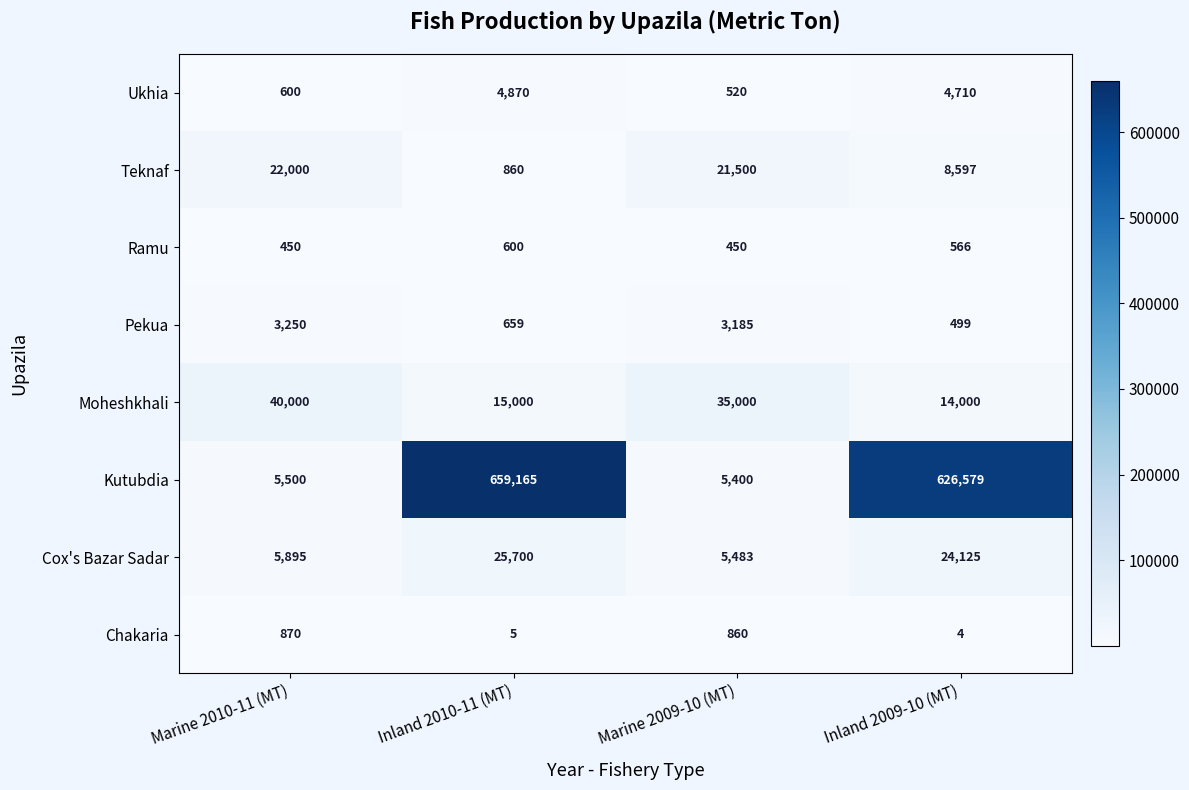

At which category does the chart reach its minimum across all series?

Inland 2009-10 (MT)